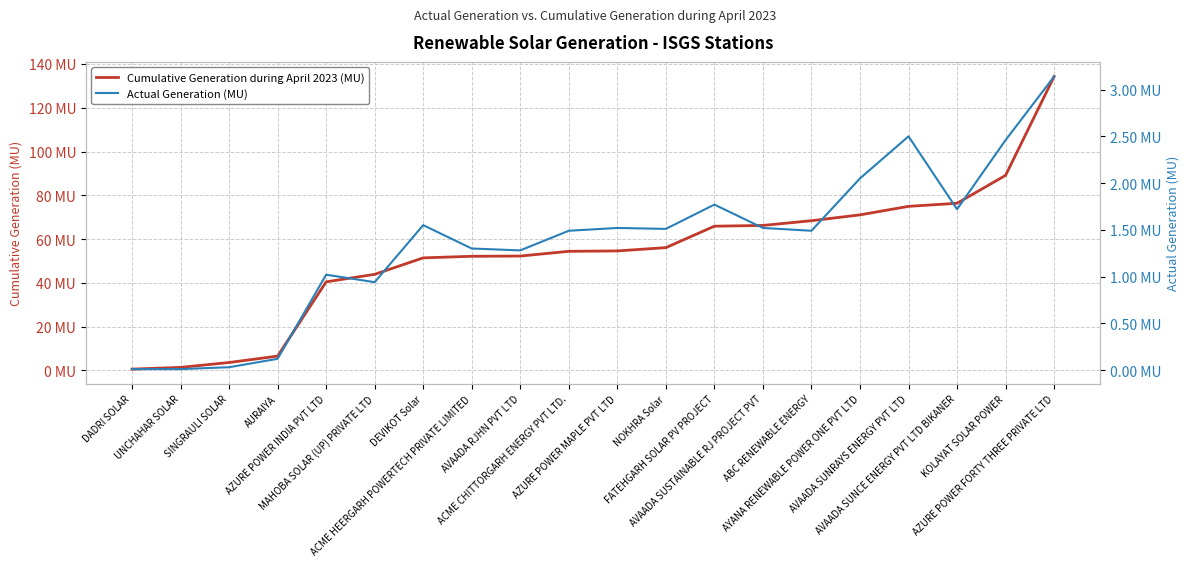

What is the value of the Cumulative Generation during April 2023 (MU) point at the 20th from the left?

134.3